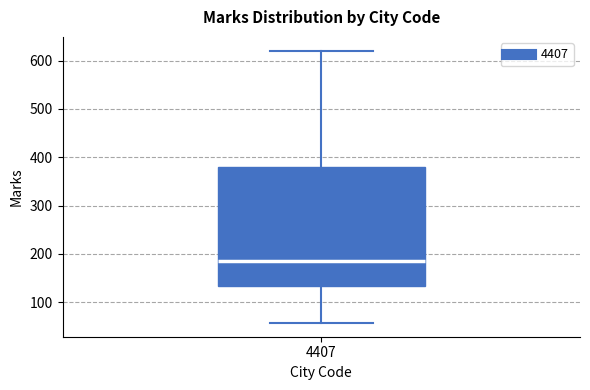

Where does the upper whisker of the box at x = 4407 end on the y-axis? The values are not printed on the chart, so give them approximately, as read against the axis.

620